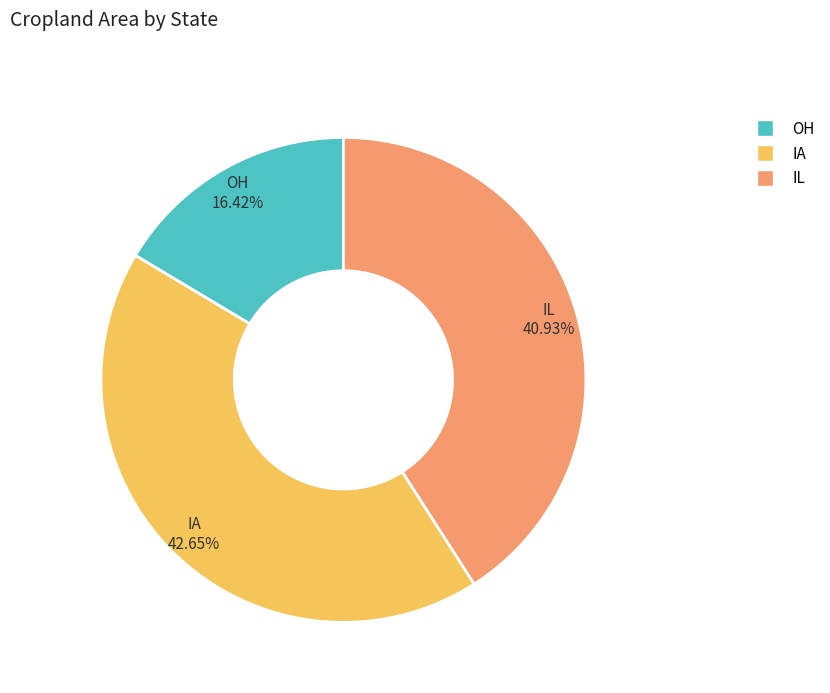

What is the smallest slice in the pie chart?

OH